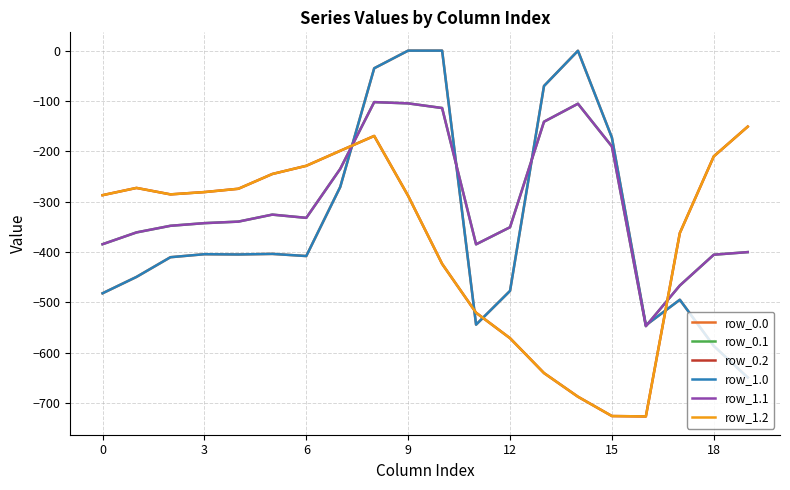

What are all the series names shown in the legend?

row_0.0, row_0.1, row_0.2, row_1.0, row_1.1, row_1.2